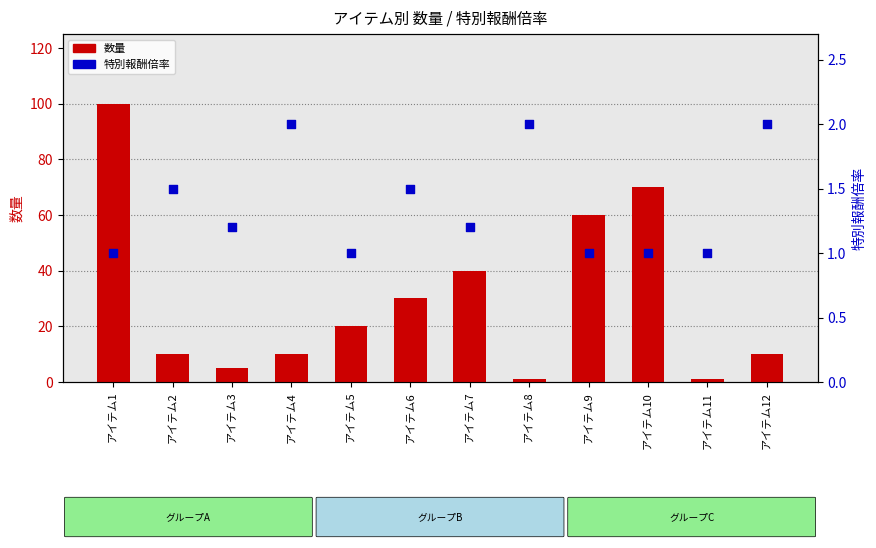

Which series has the largest total across all categories?

数量